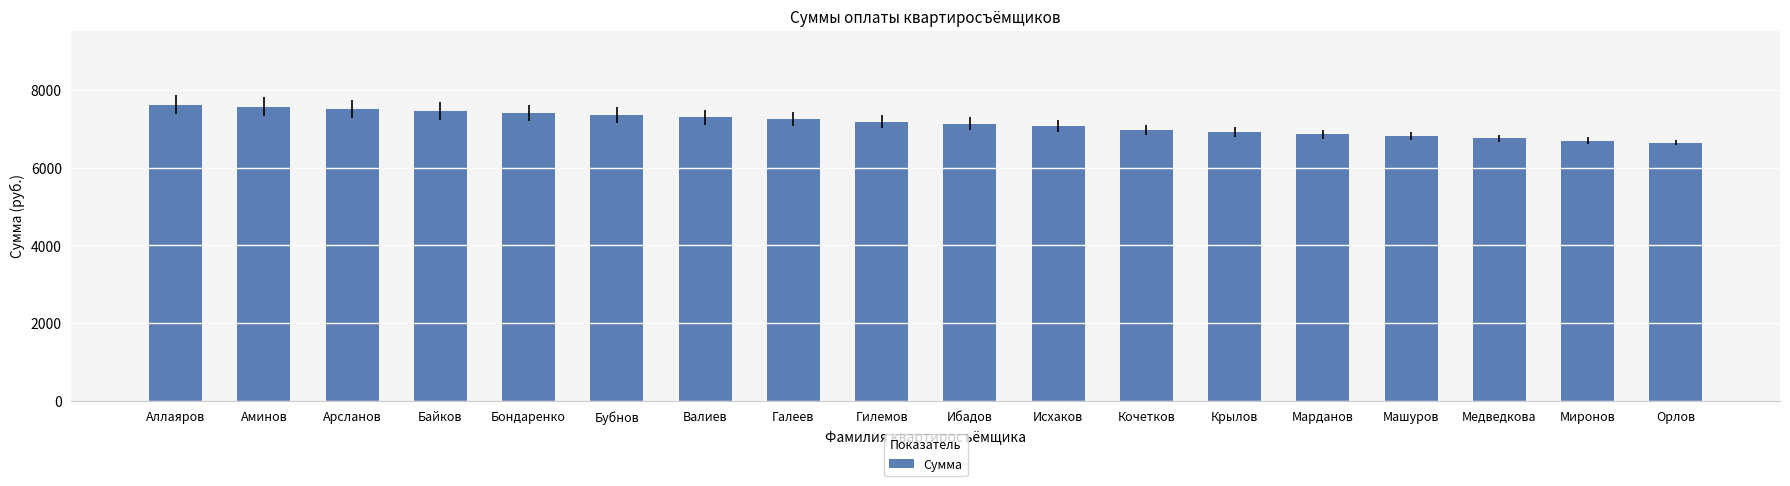

What is the approximate value at Марданов?

6860.7